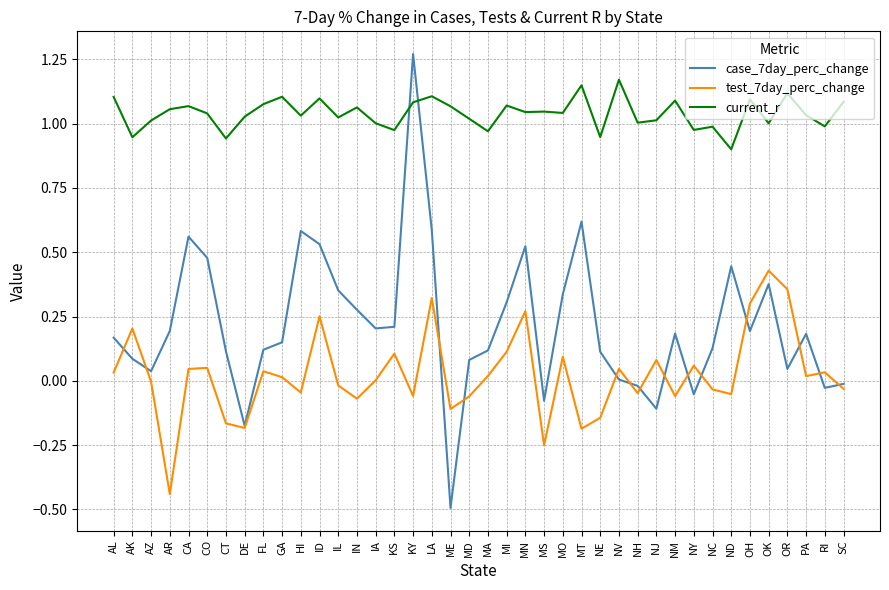

After their last crossing, which series has the higher values: case_7day_perc_change or current_r?

current_r